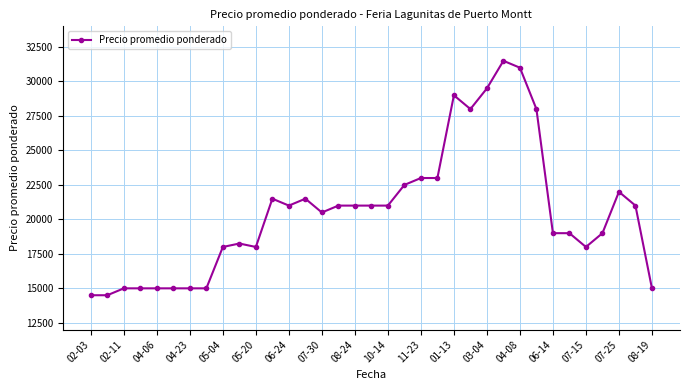

What is the minimum value shown in the chart?

14500